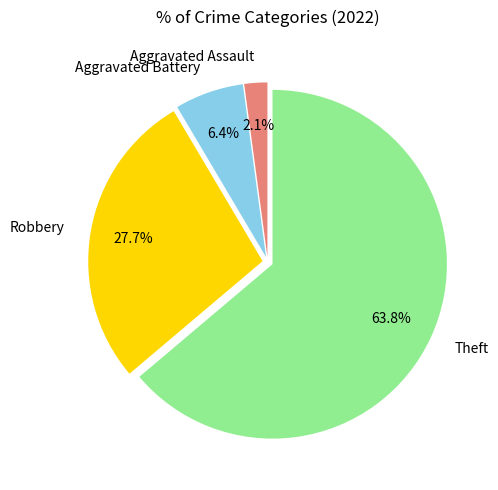

Which has a higher value, Robbery or Theft?

Theft